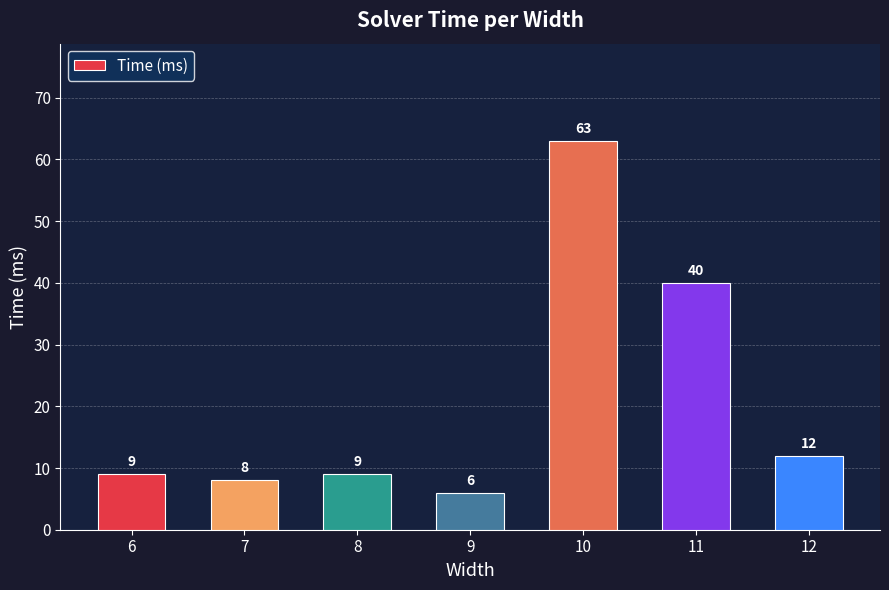

What is the value of the 3rd bar from the left?

9